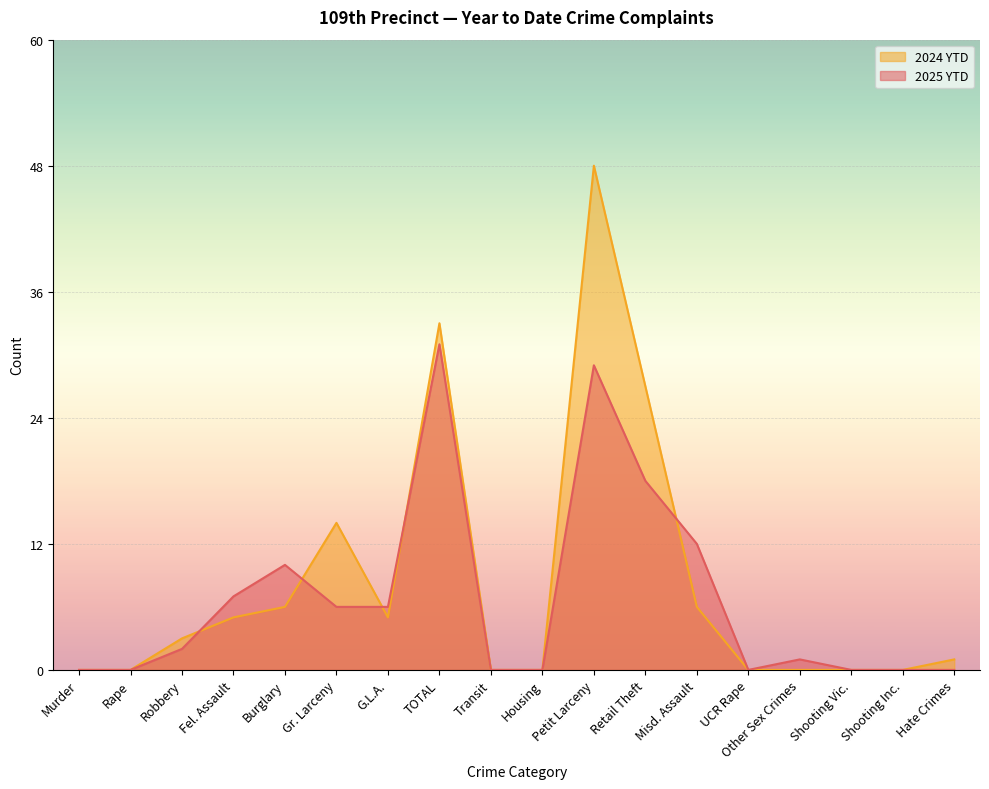

Is it true that 2024 YTD equals -30 at Shooting Inc.?

False